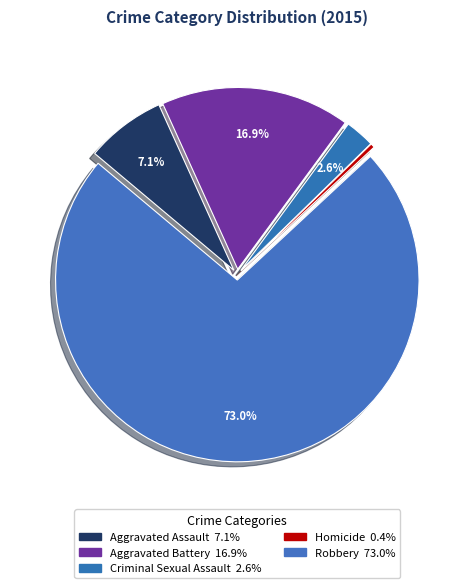

To the nearest percent, what is the average slice percentage?

20%